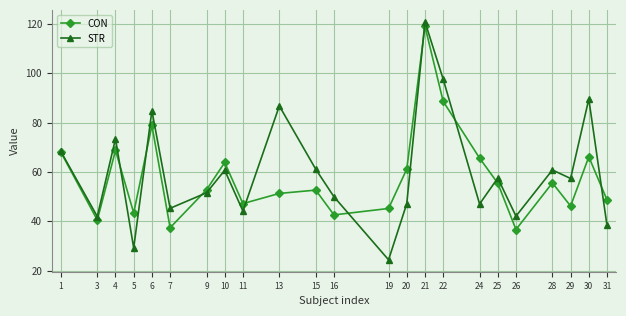

What is the spread (max minus min) of values at 7?

7.9